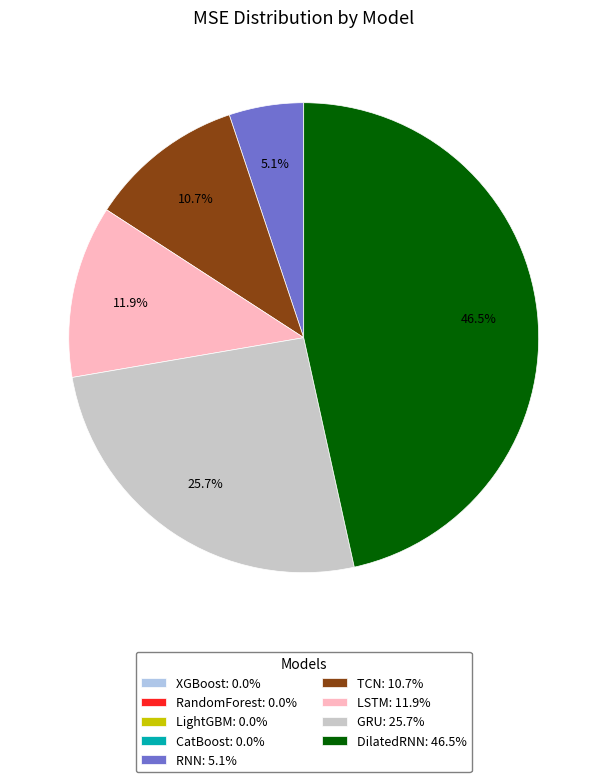

What is the ratio of the value at TCN: 10.7% to the value at GRU: 25.7%?

0.4